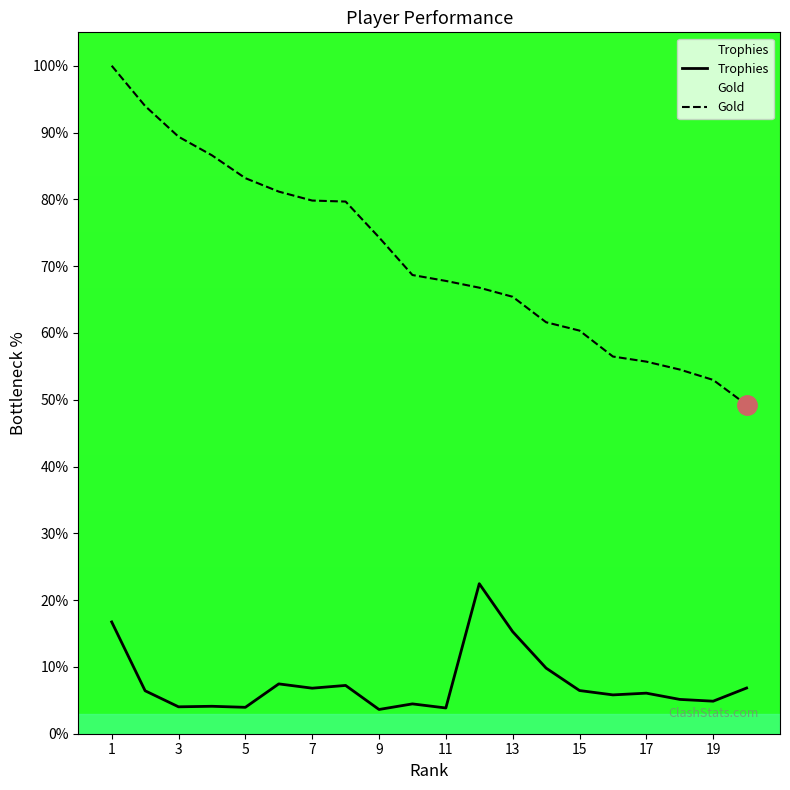

Rank the series by their maximum value, from lowest to highest.

Trophies, Gold